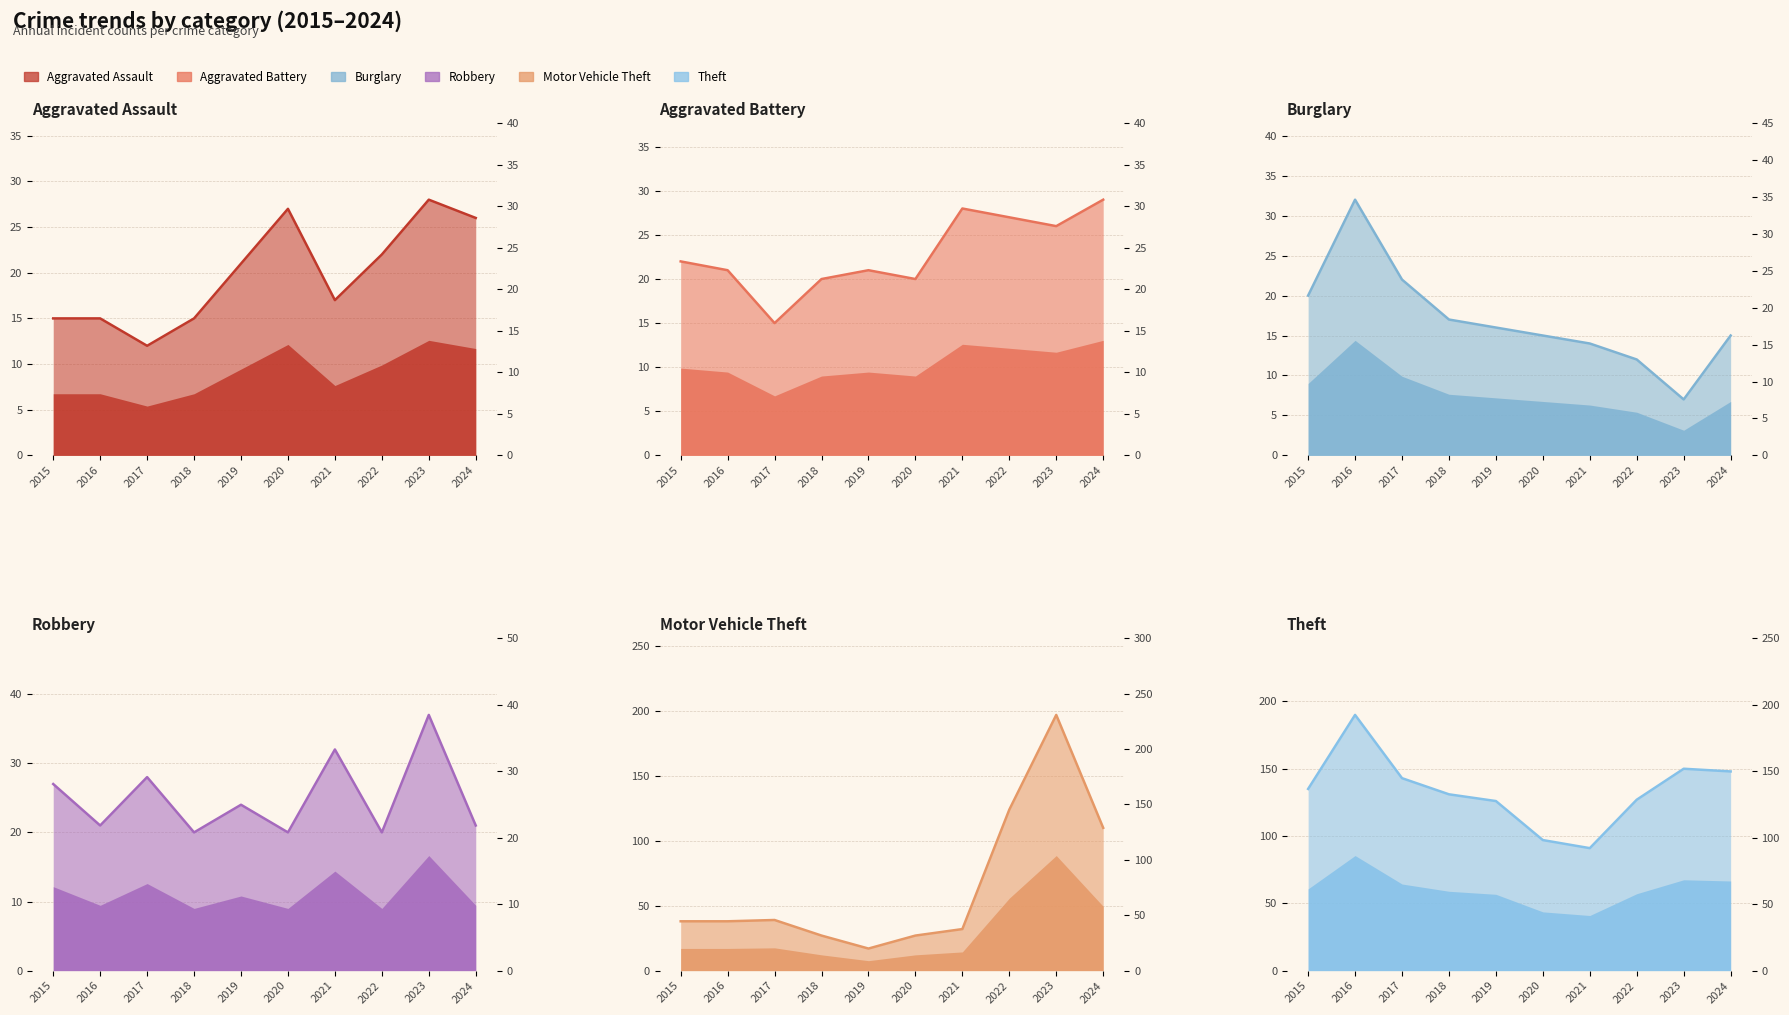

True or false: Robbery has a value of 31 at 2016.

False